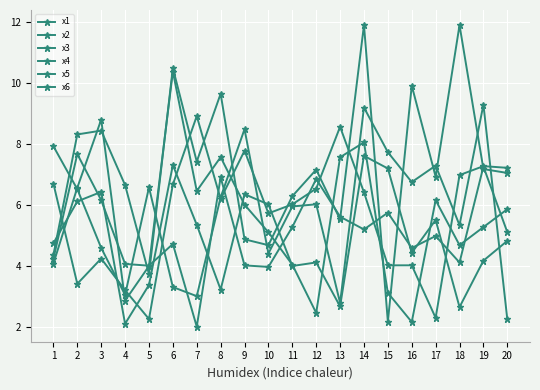

Rank the series at 3 from highest to lowest value.

x5, x1, x4, x6, x2, x3